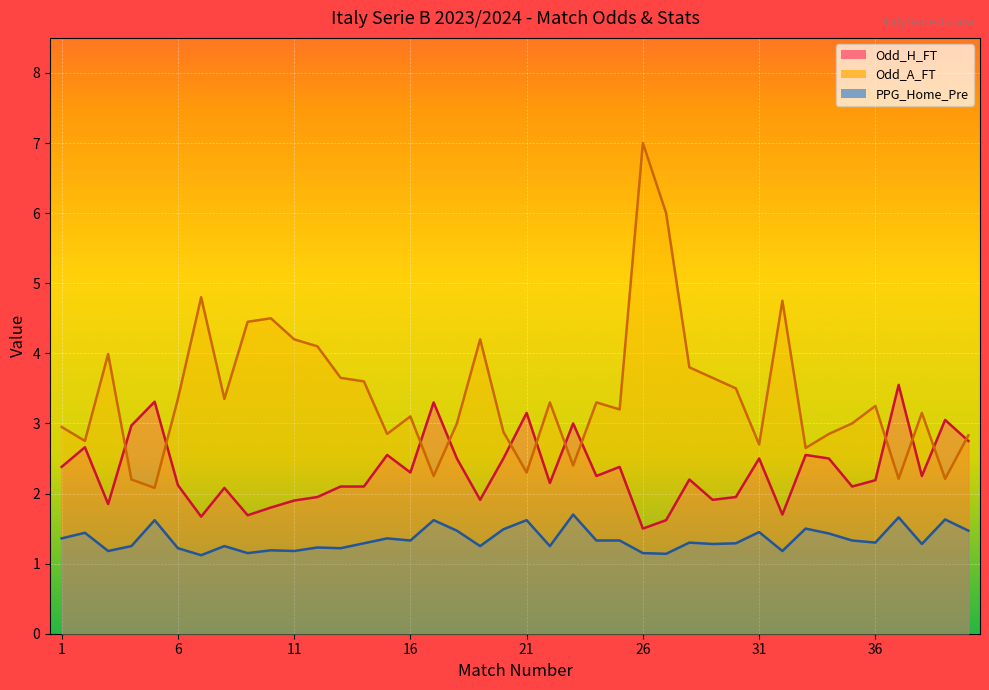

Between 20 and 11, which is larger?

20